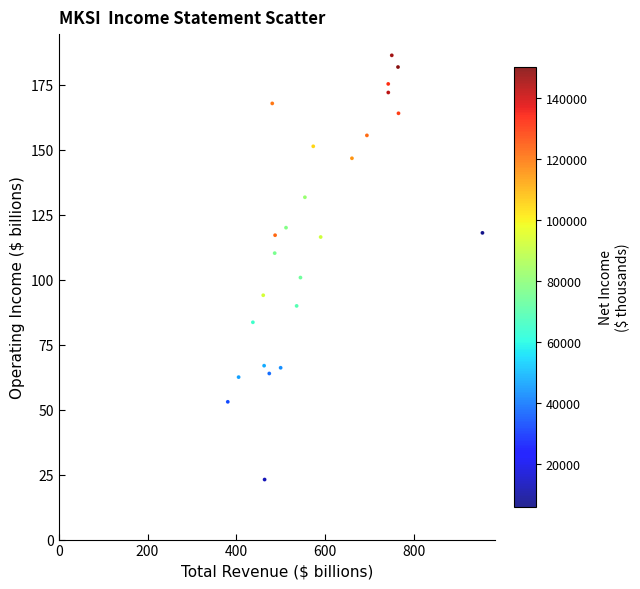

What Y value in the scatter plot is closest to 104?

100.8